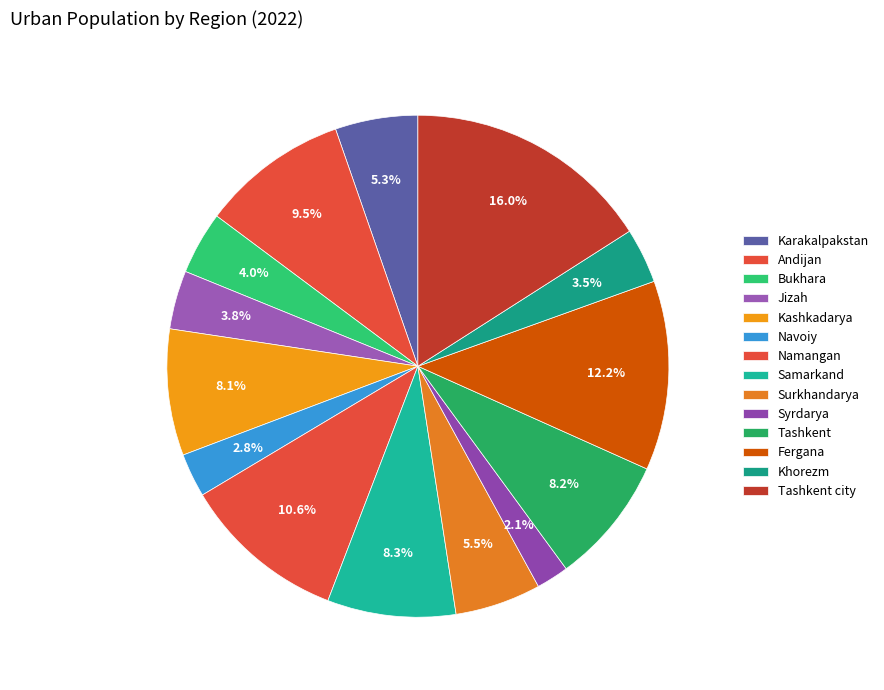

To the nearest percent, what is the difference between the largest and smallest slice percentages?

14%